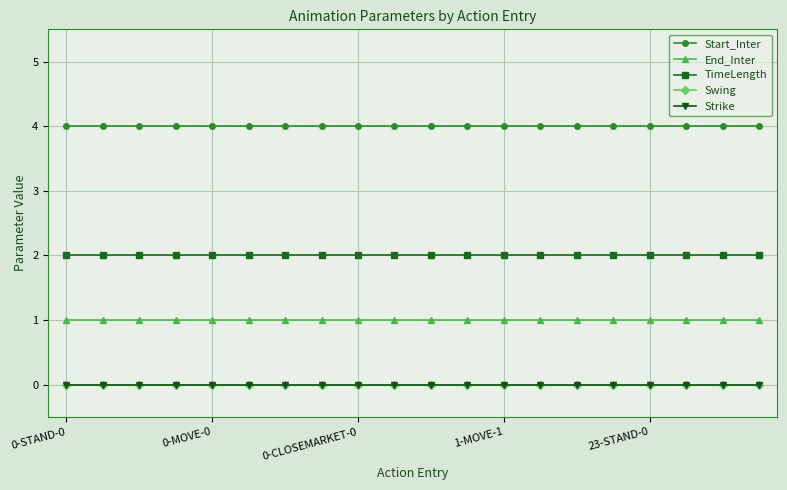

Is this an area chart (filled region under the line)?

No